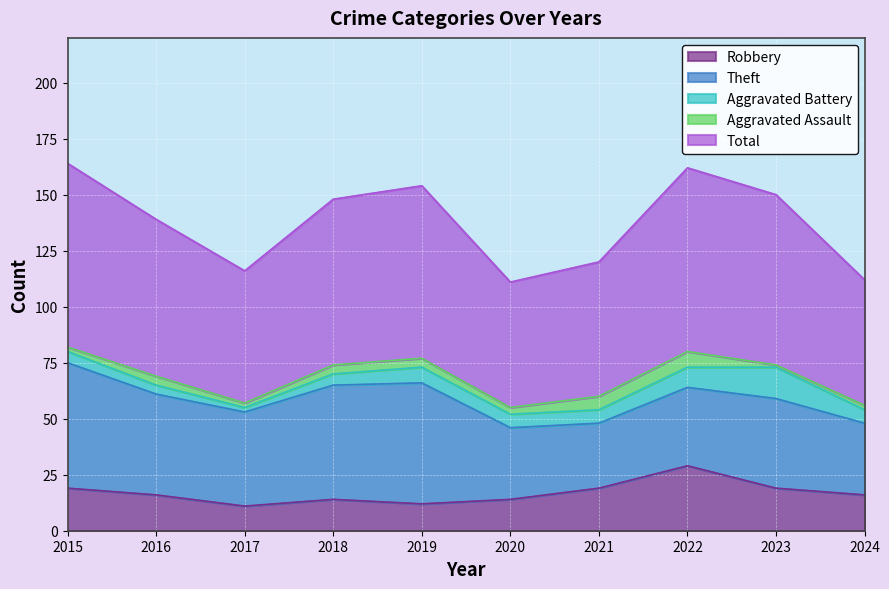

What is the value of the Aggravated Assault point at the 3rd from the left?

2